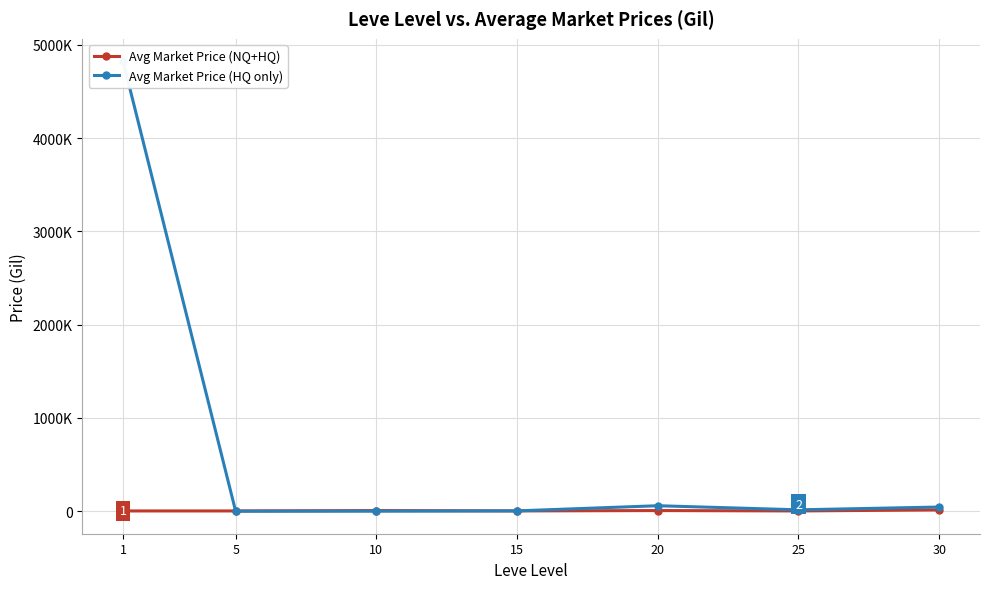

Is this an area chart (filled region under the line)?

No